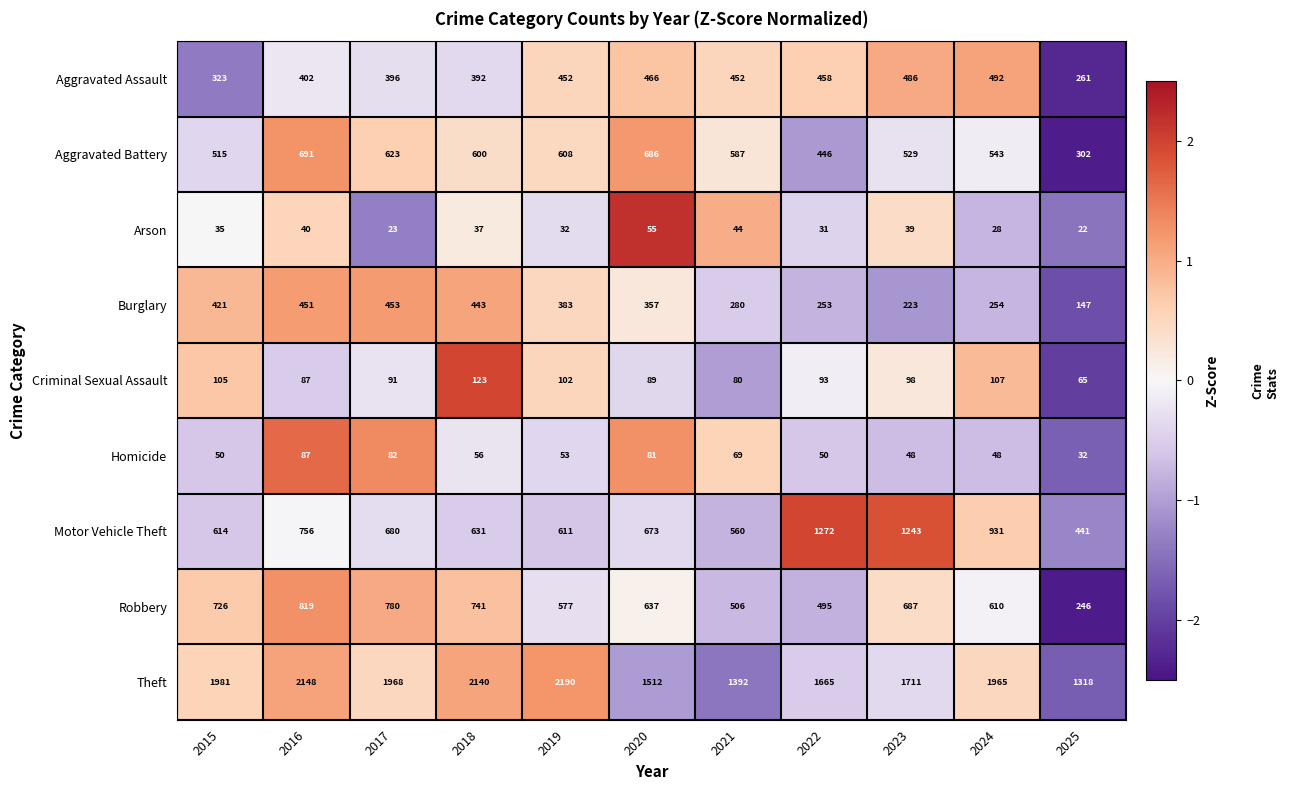

Read the Criminal Sexual Assault value at 2019, to the nearest 10.

100